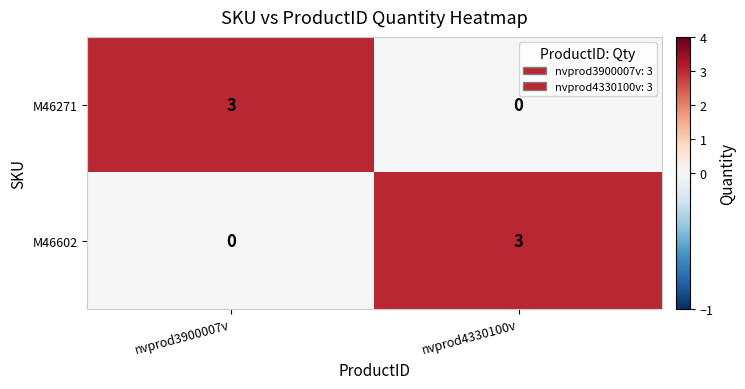

What is the maximum value shown in the chart?

3